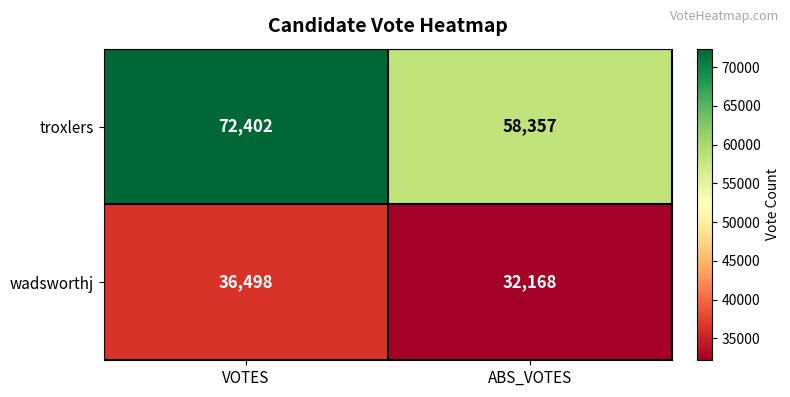

Which label corresponds to the largest value in the chart?

VOTES